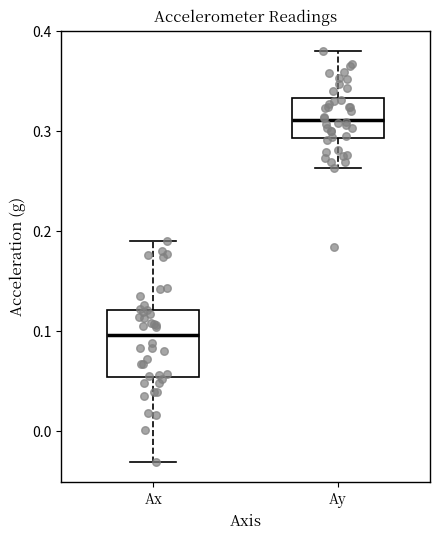

Reading left to right, transcribe this box plot: for each box, give where its median line is, the range the box spans, and where its two whiskers end, as read against the y-axis. The values are not printed on the chart, so give them approximately, as read against the axis.

Ax: median 0.10, box 0.05 to 0.12, whiskers -0.03 to 0.19
Ay: median 0.31, box 0.29 to 0.33, whiskers 0.26 to 0.38